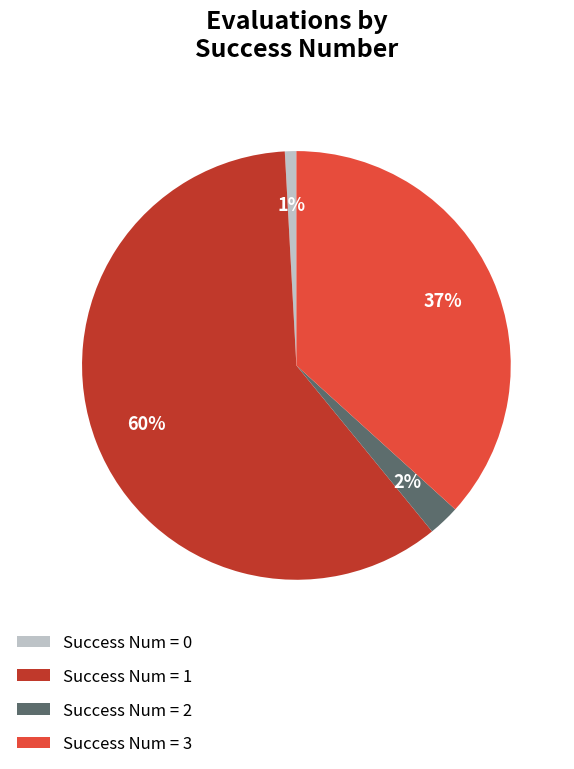

Is there a majority slice in this chart?

Yes